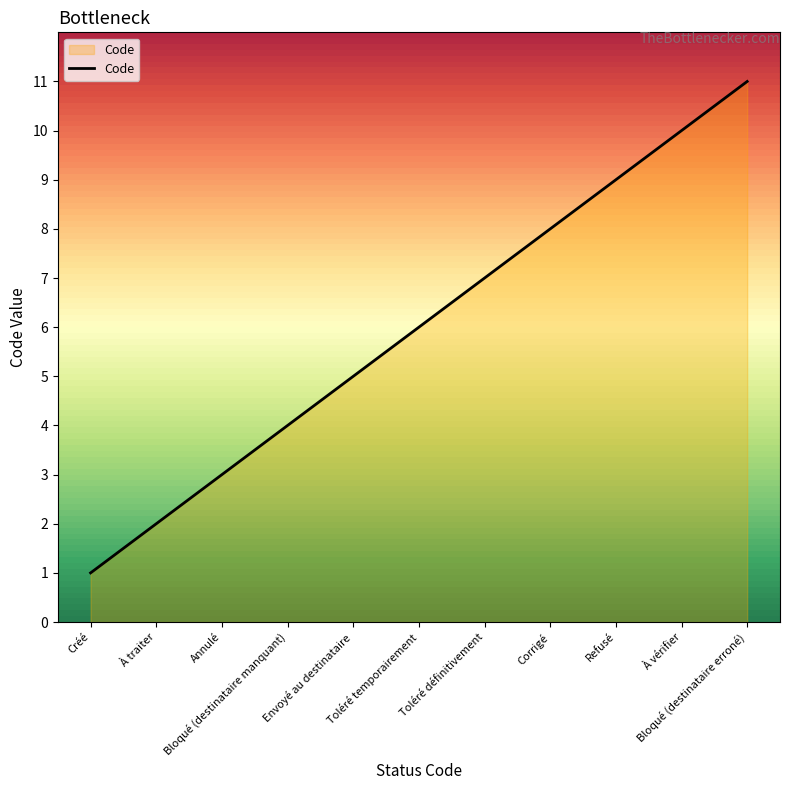

What is the greatest value displayed?

11